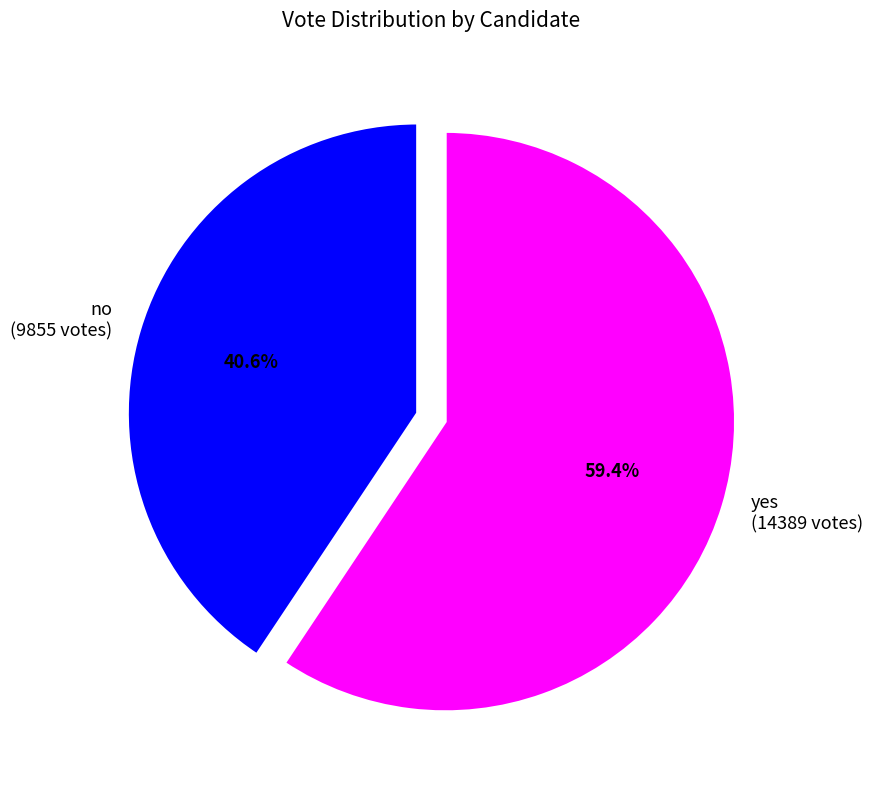

To the nearest percent, what is the difference between the yes and no slice percentages?

19%